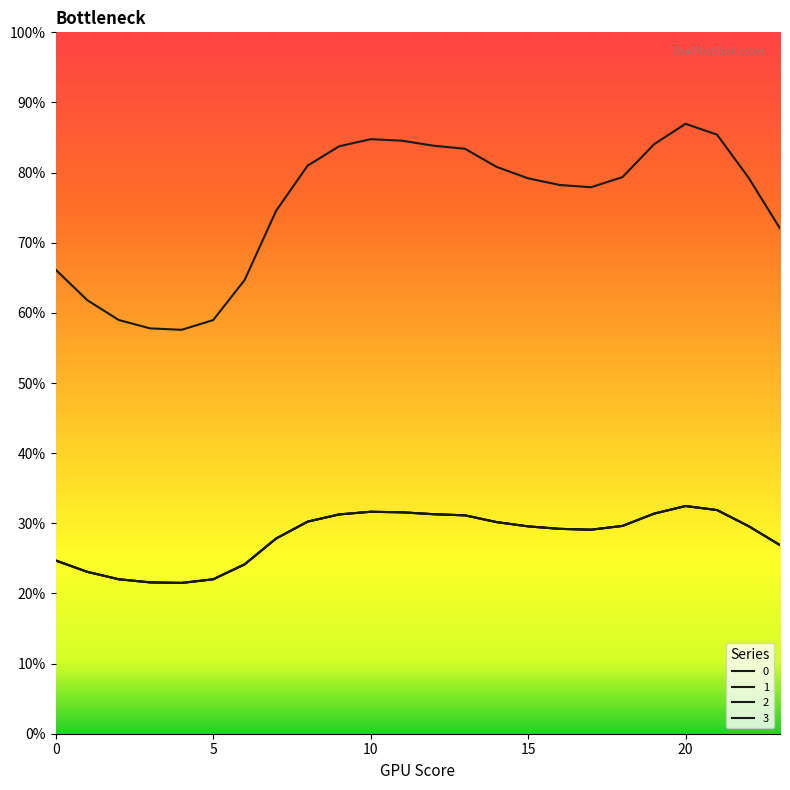

At which label does 1 reach its peak?

20